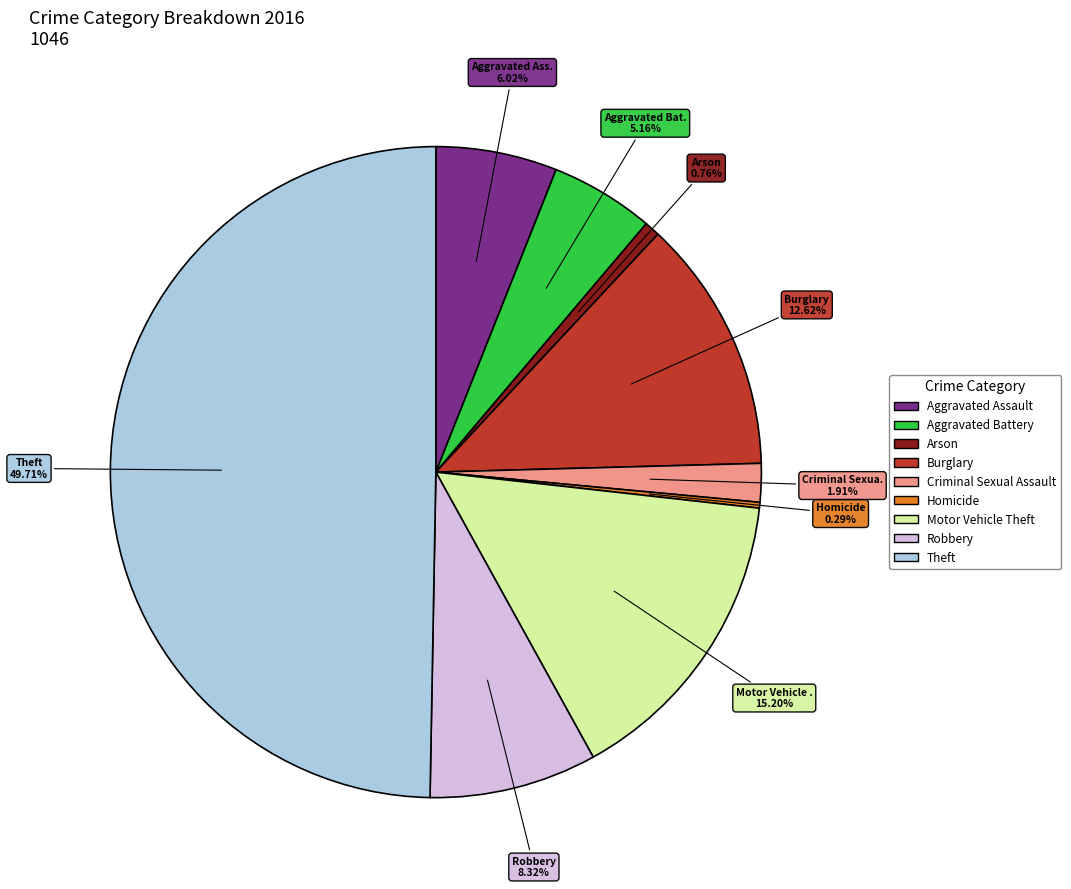

How many slices are in this pie chart?

9